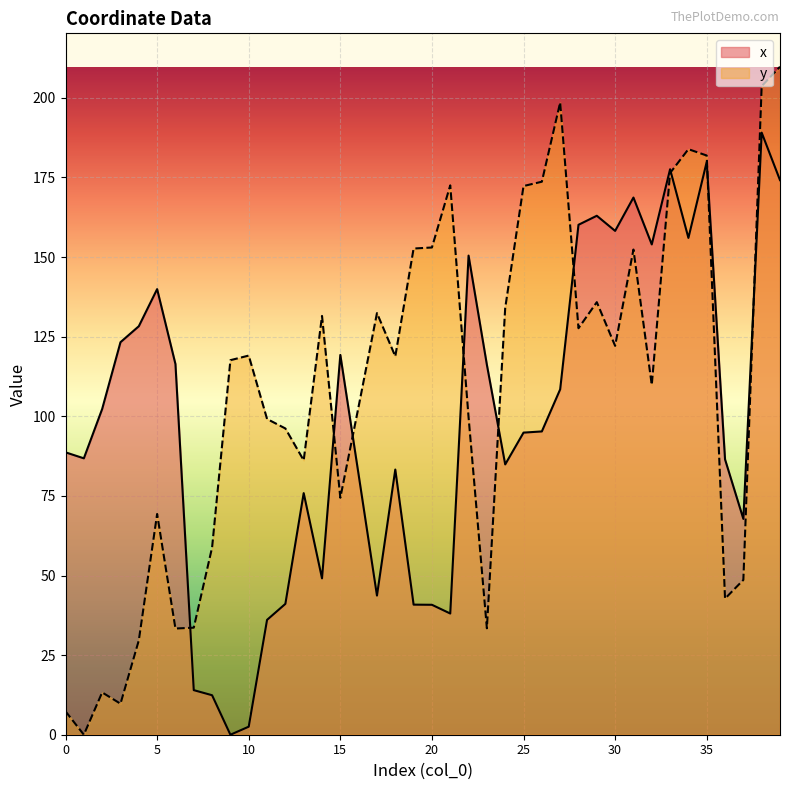

Where is x nearest to the value 94?

25